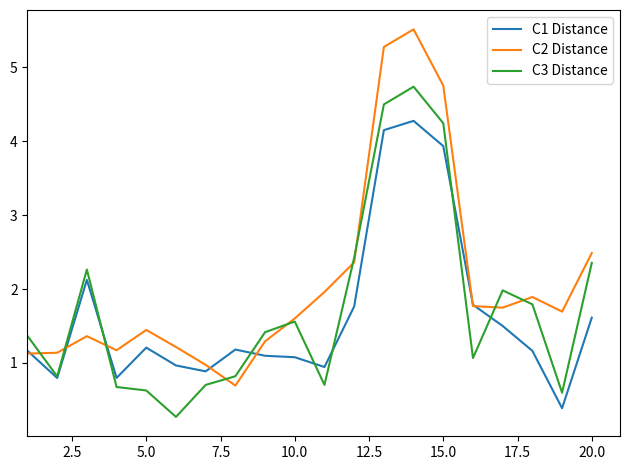

True or false: C2 Distance has more than 2 interior local peaks.

True